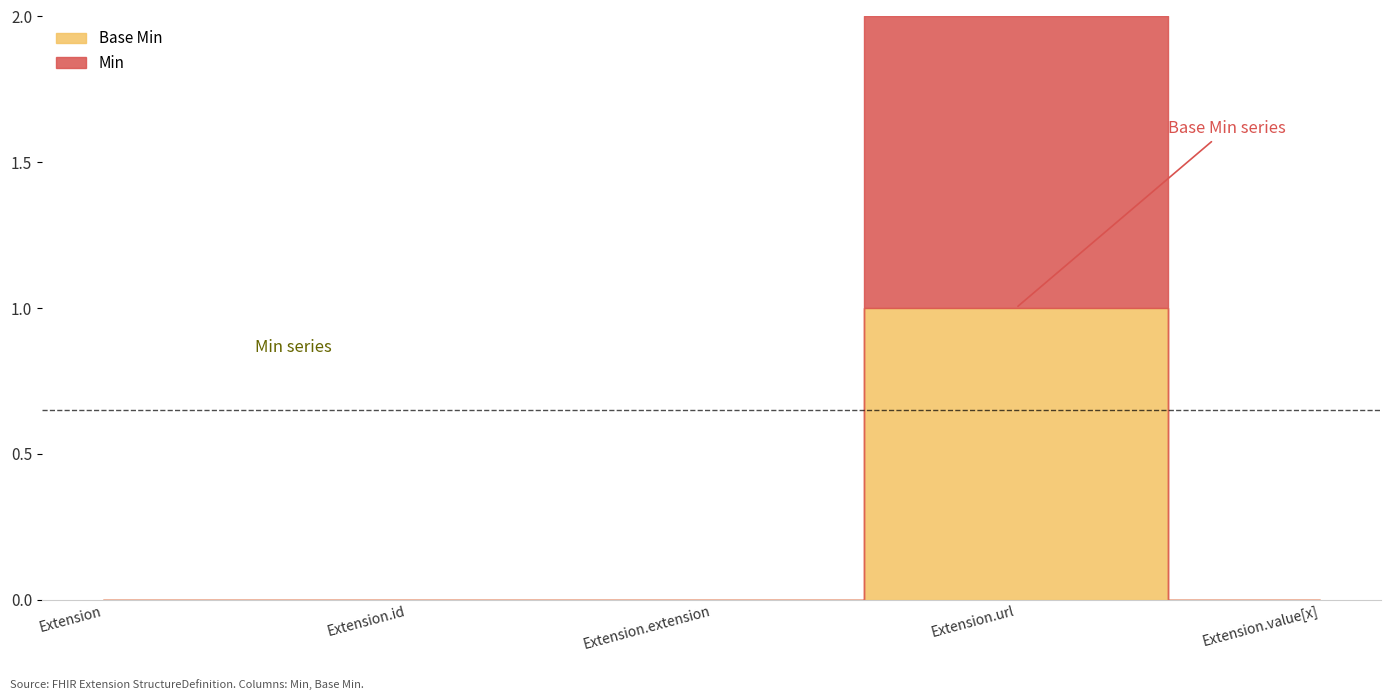

What is the label of the 2nd point from the left?

Extension.id